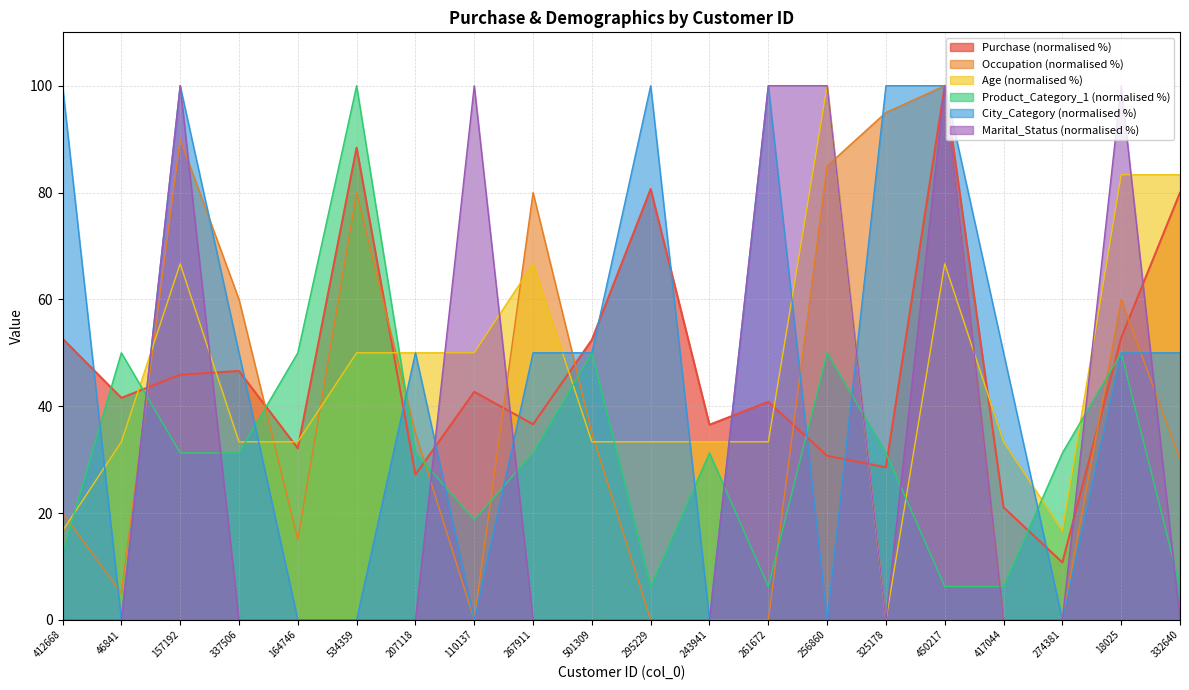

Which series has the largest total across all categories?

City_Category